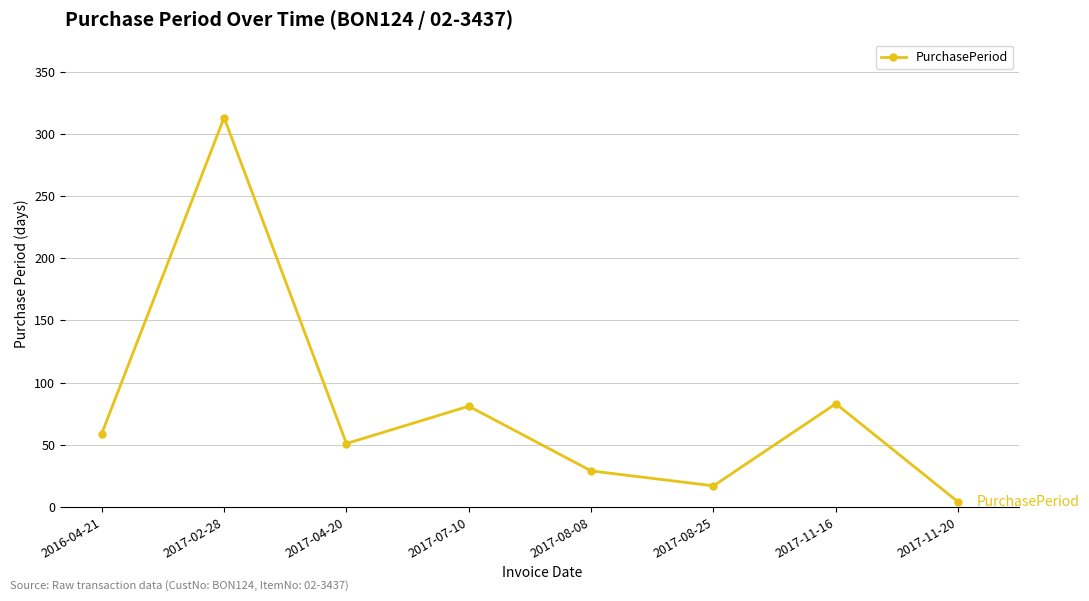

What is the label of the 1st point from the right?

2017-11-20